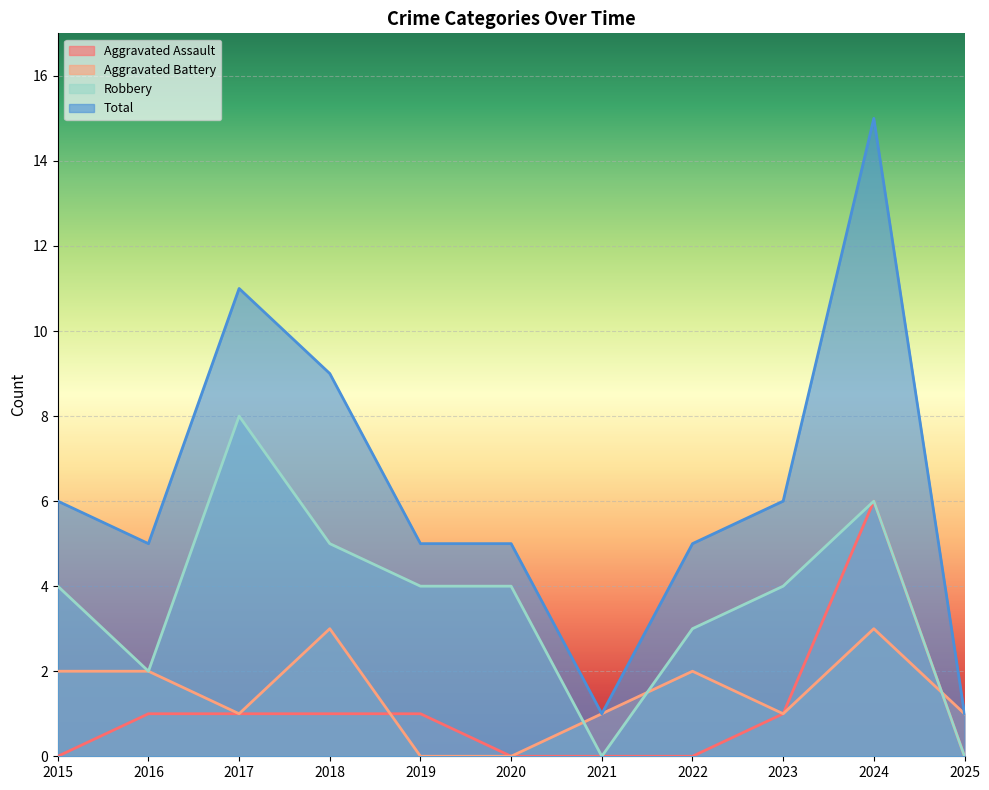

Is the value of Total at 2022 greater than the value of Robbery at 2020?

Yes